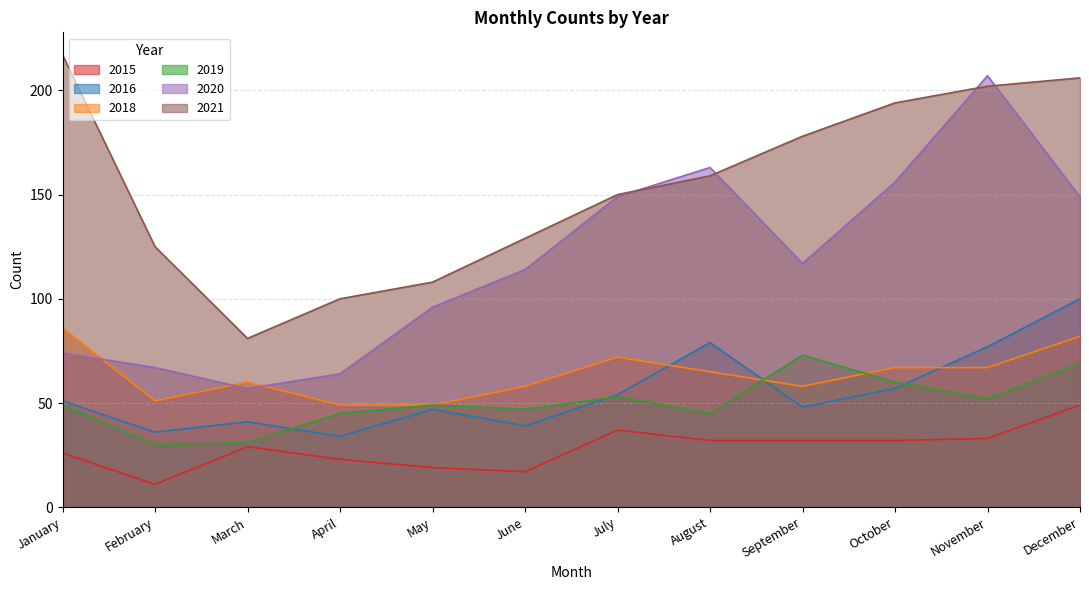

The 2020 series shows 219 at October. True or false?

False